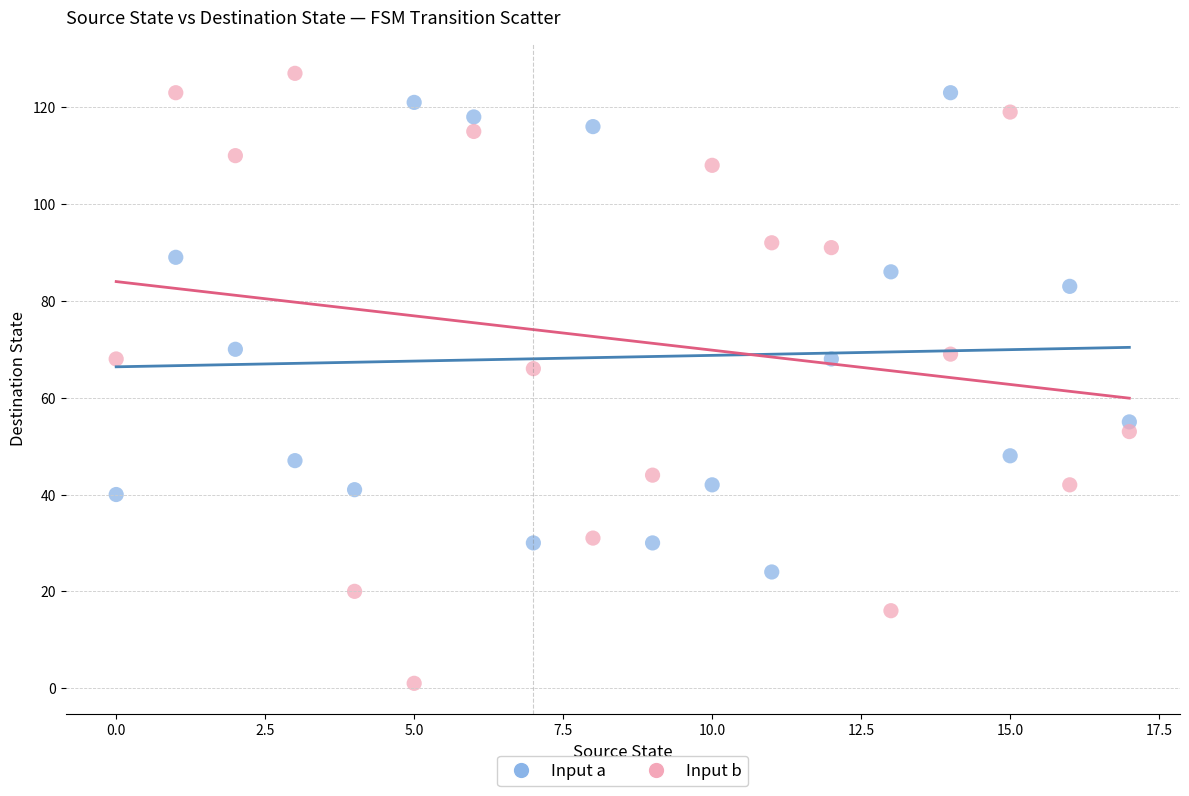

Across all data points, what is the range of Y values (max minus min)?

126